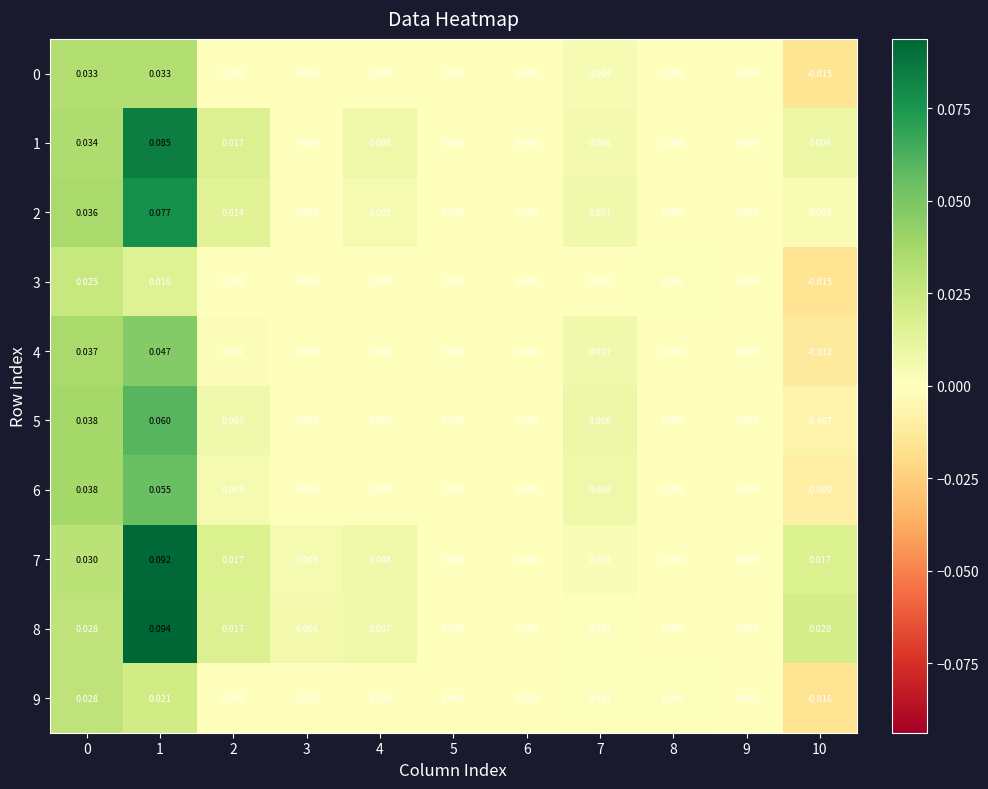

Is the value of 5 at 2 greater than the value of 8 at 10?

No